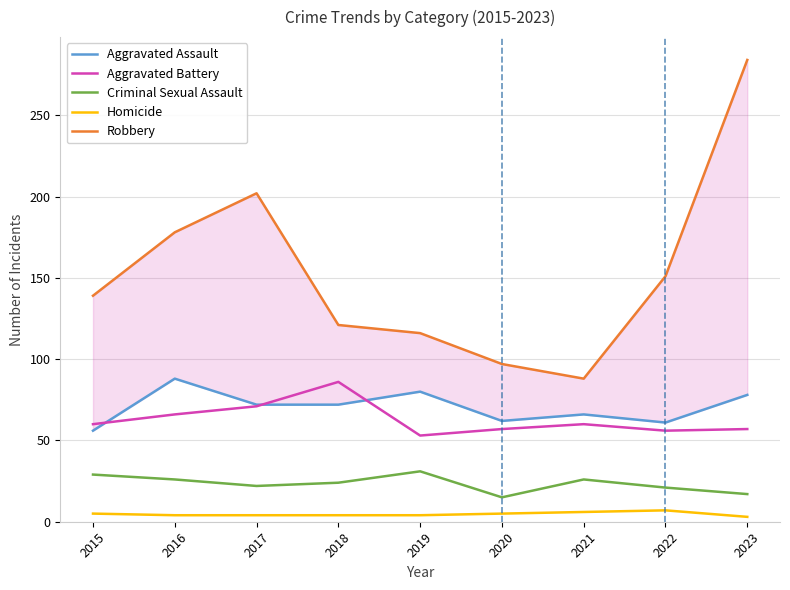

At which category does Aggravated Assault reach its first local peak?

2016